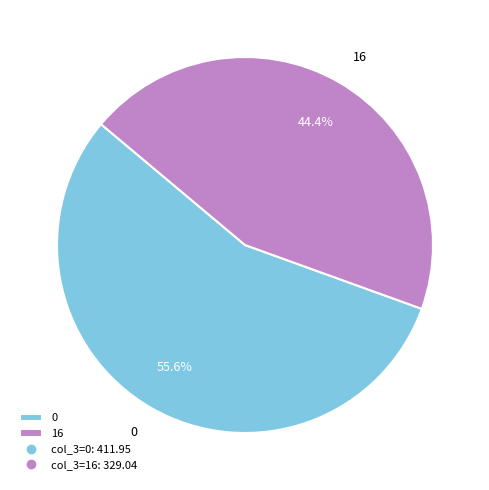

Is the sum of 16 and 0 greater than half?

Yes